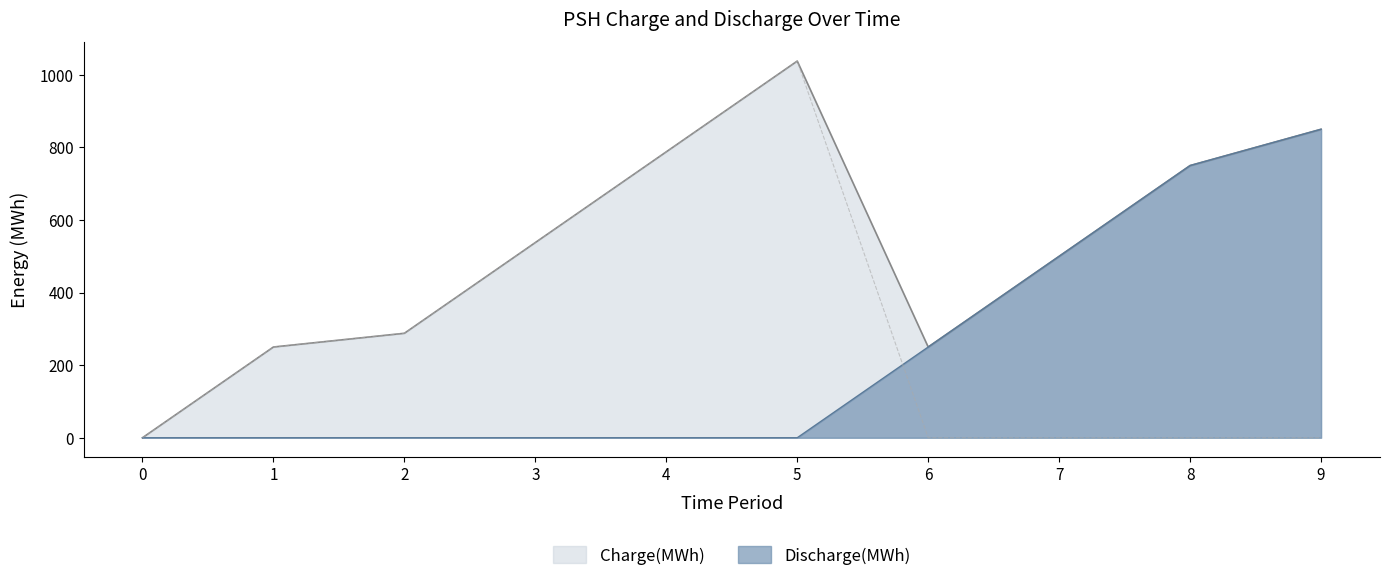

What is the difference between the maximum and second lowest values in the Discharge(MWh) series?

850.0